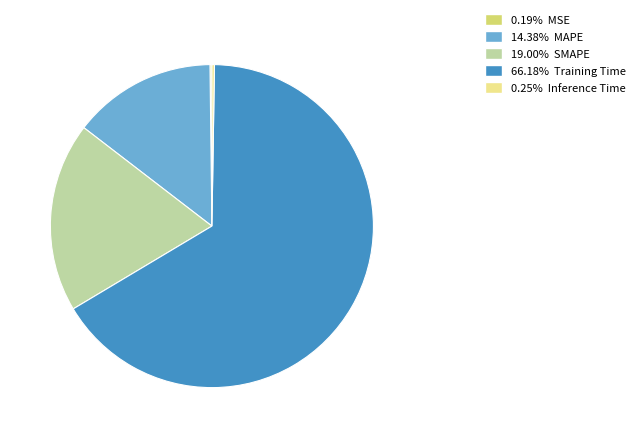

Does any single category account for the majority?

Yes